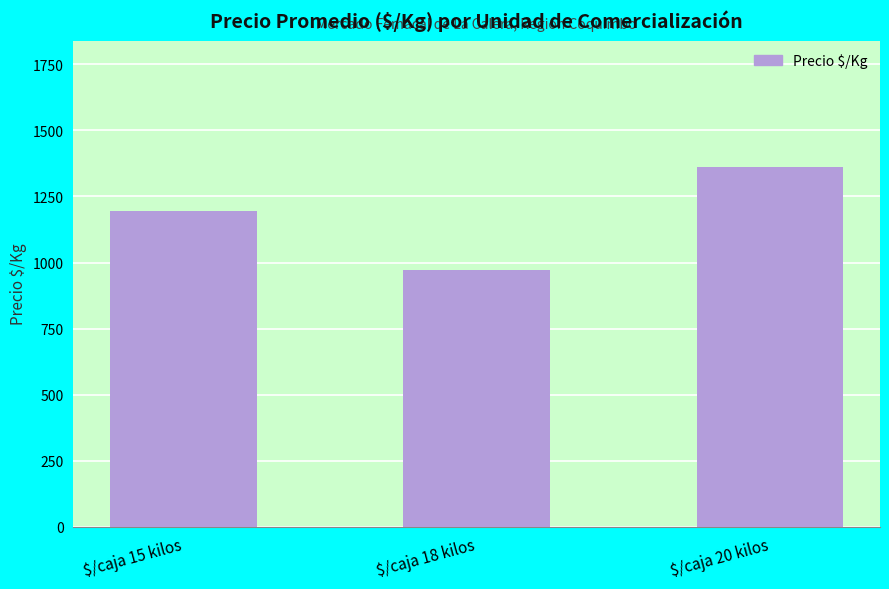

True or false: the data shows 2324 at $/caja 20 kilos.

False